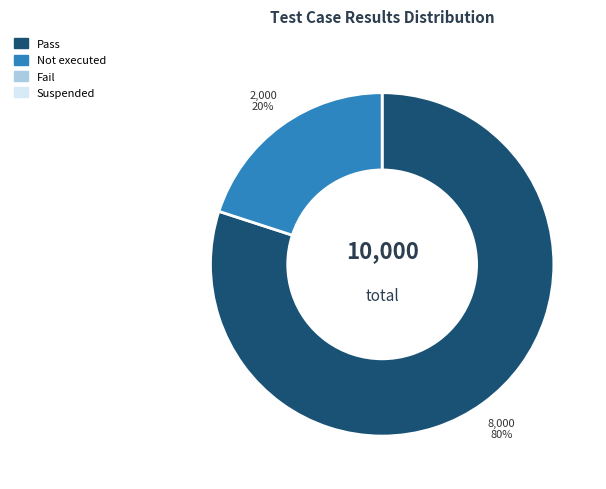

Is there any slice that represents more than half of the pie?

Yes